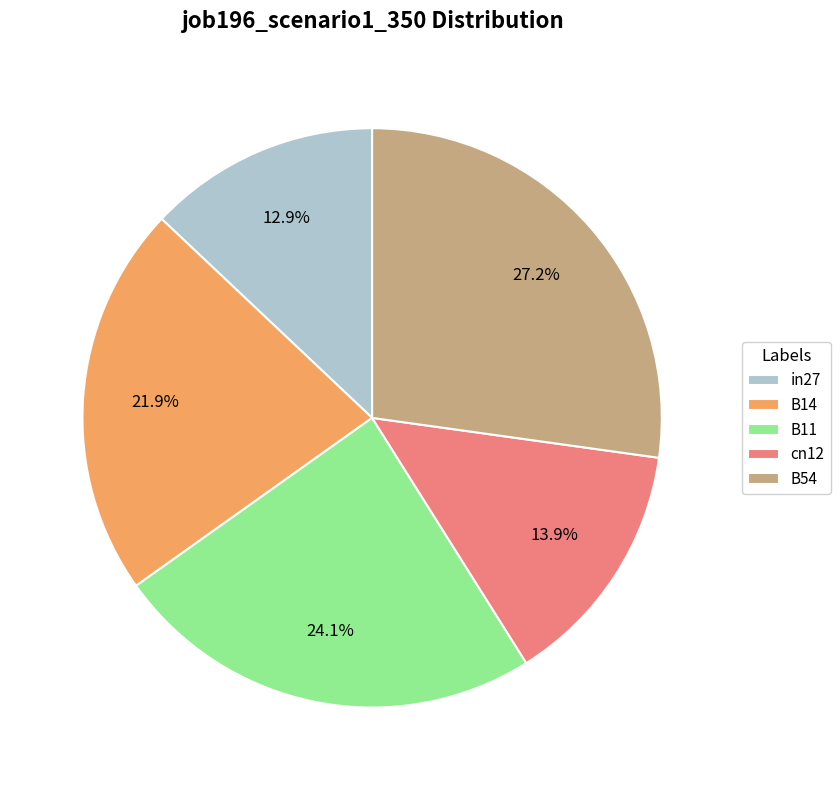

What percentage is NOT represented by B54?

72.8%